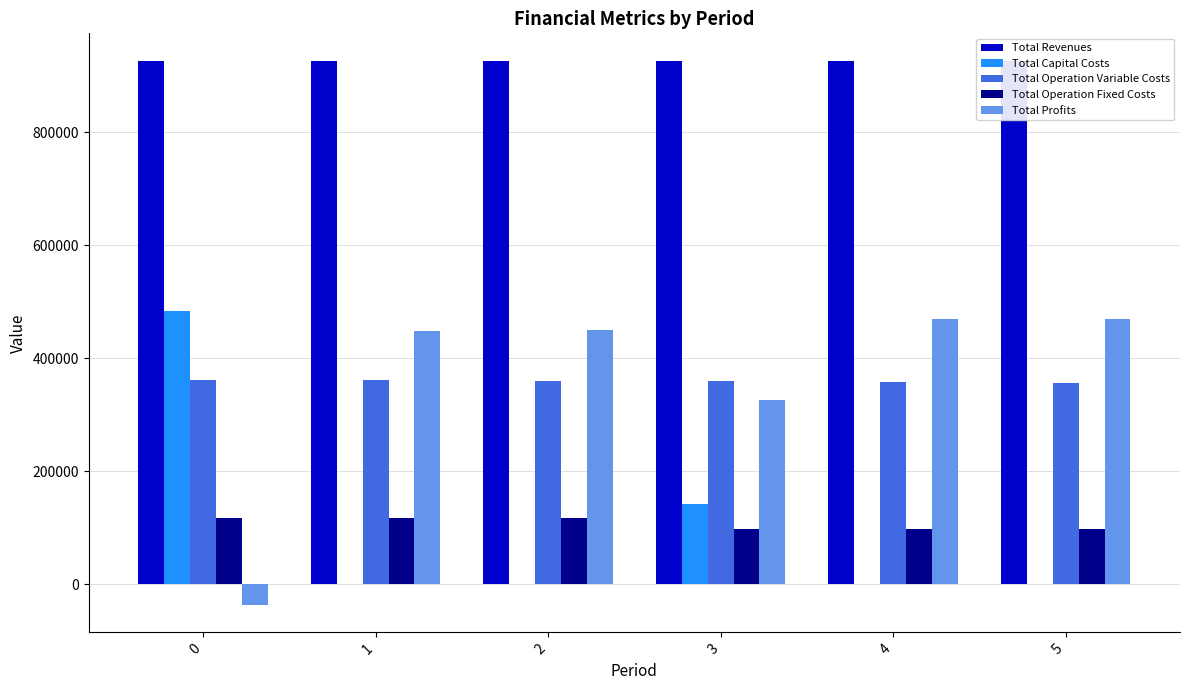

True or false: Total Profits has a value of 449129.4 at 2.

True